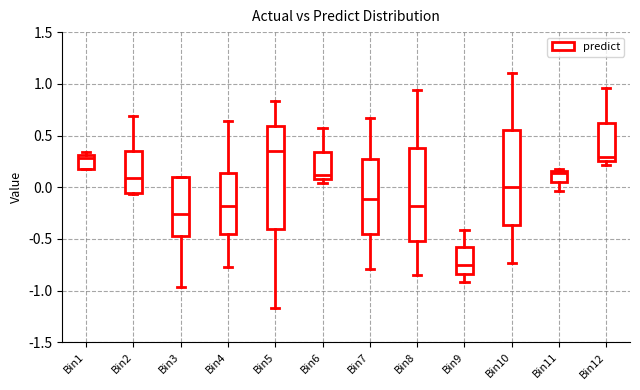

Where does the upper whisker of the box for Bin7 end on the y-axis? The values are not printed on the chart, so give them approximately, as read against the axis.

0.65